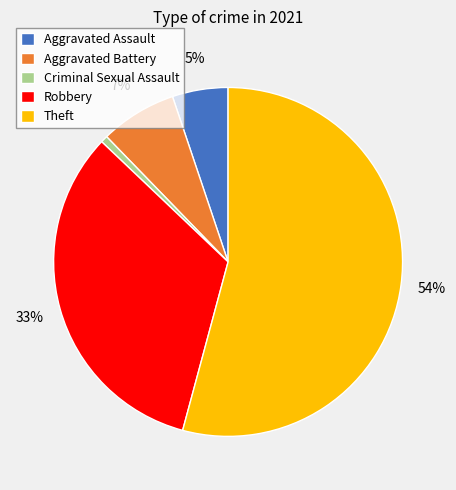

To the nearest percent, what is the average slice percentage?

20%